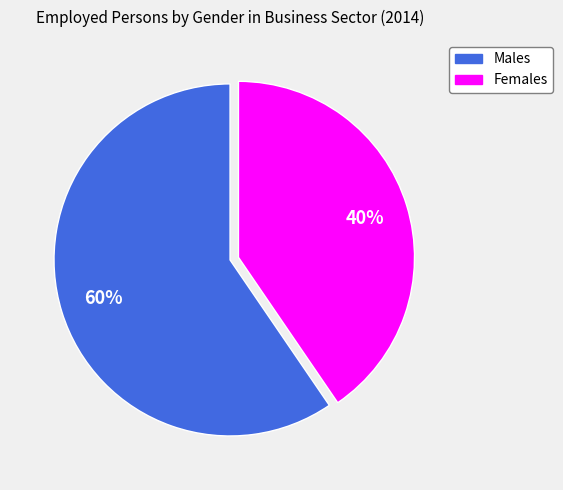

Does any single category account for the majority?

Yes